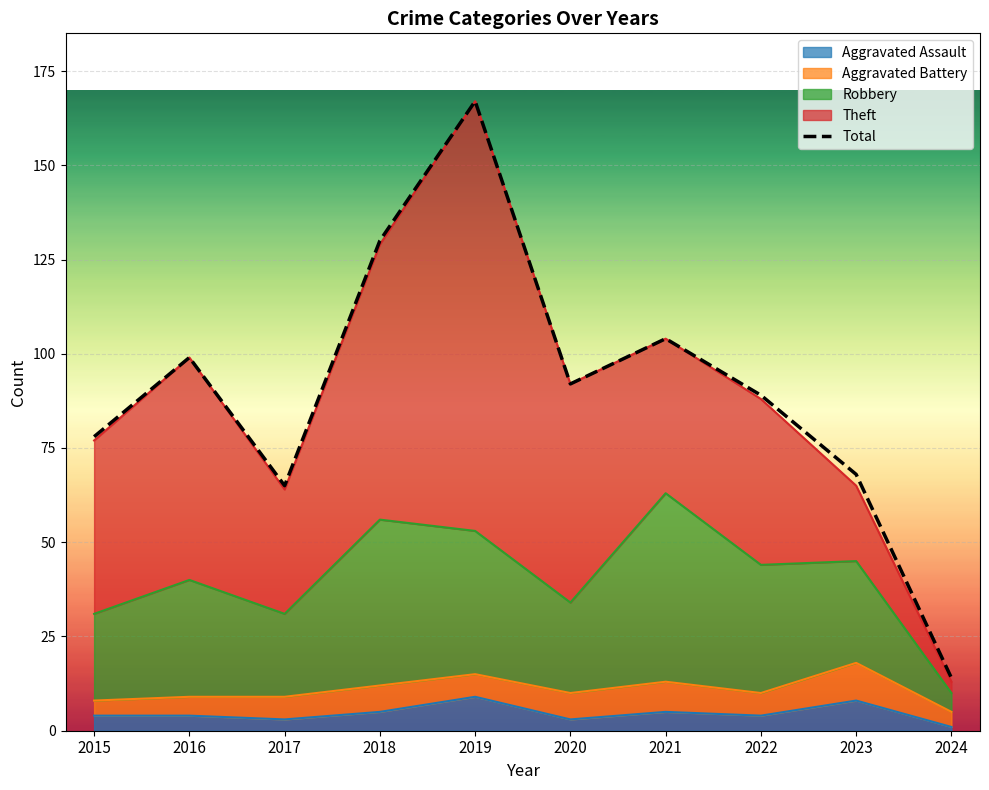

What is the sum of the values at 2015 and 2021?

182